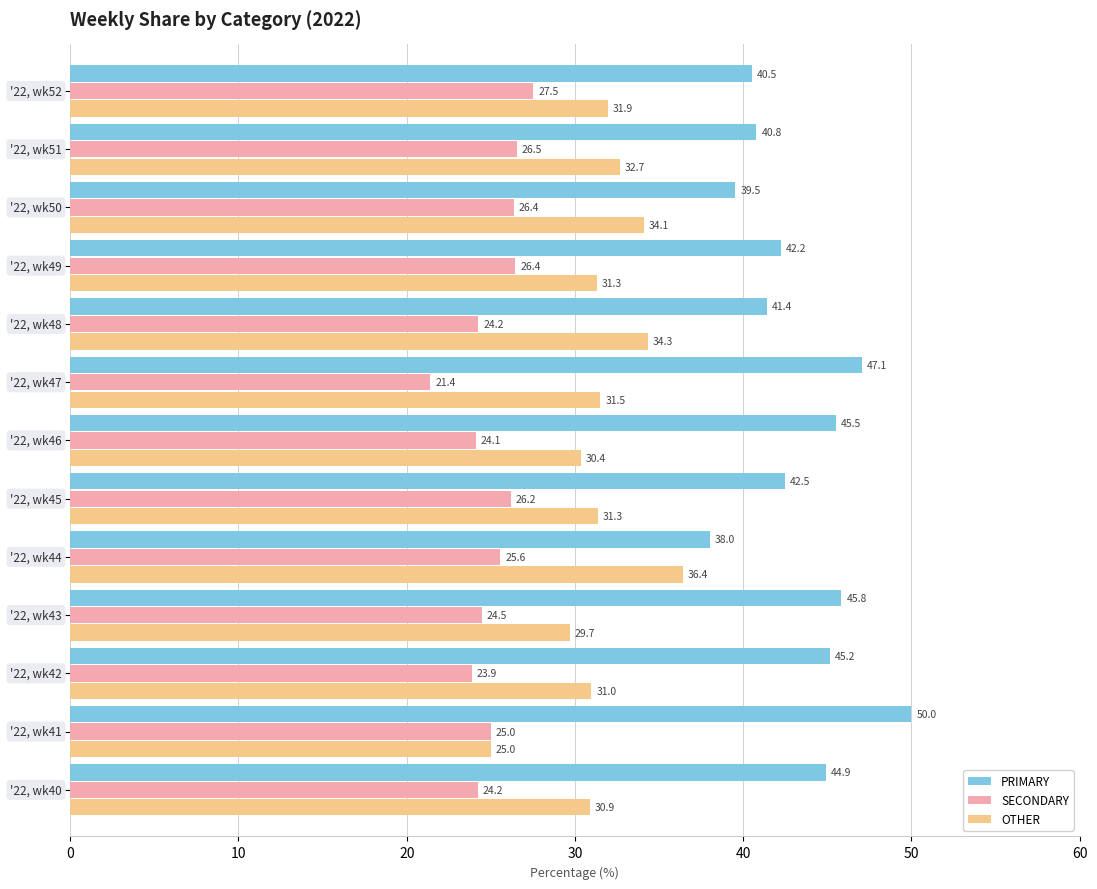

Which series has the largest range (max minus min)?

PRIMARY